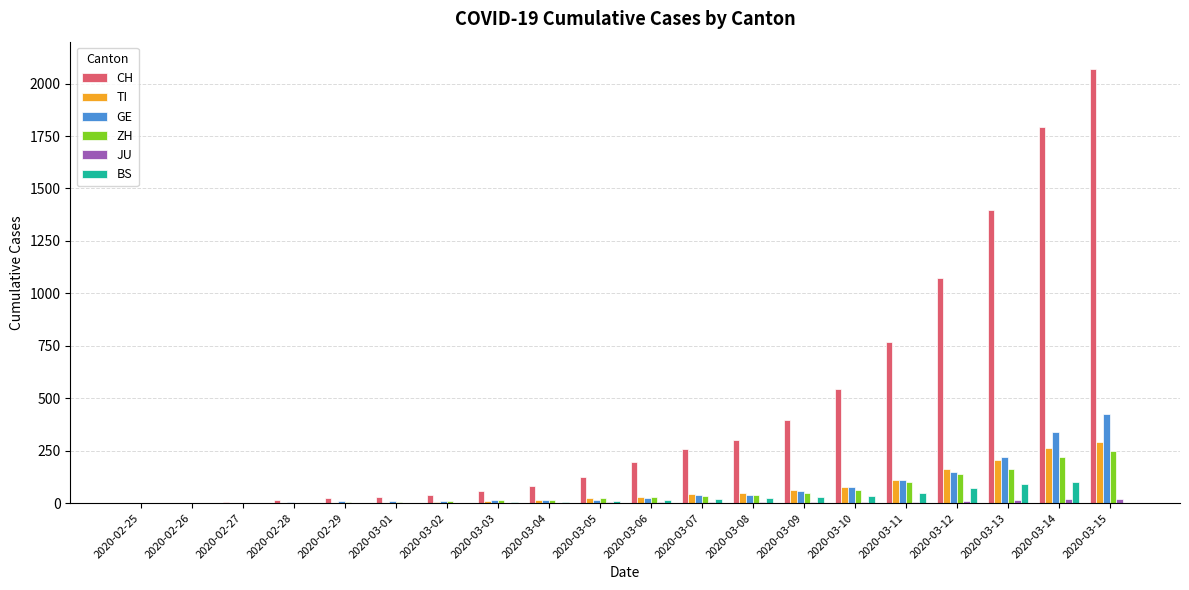

What is the sum of all BS values?

455